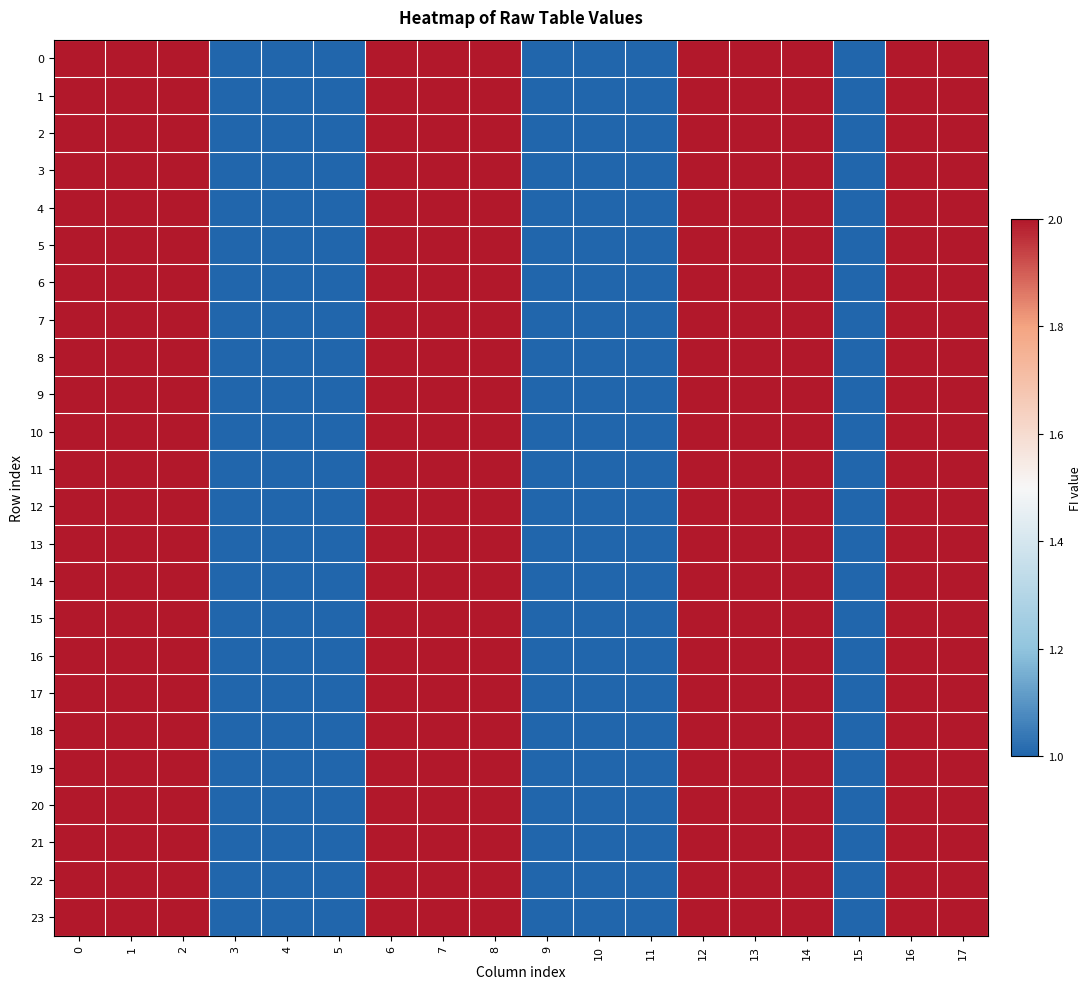

How many data points does each series have?

18